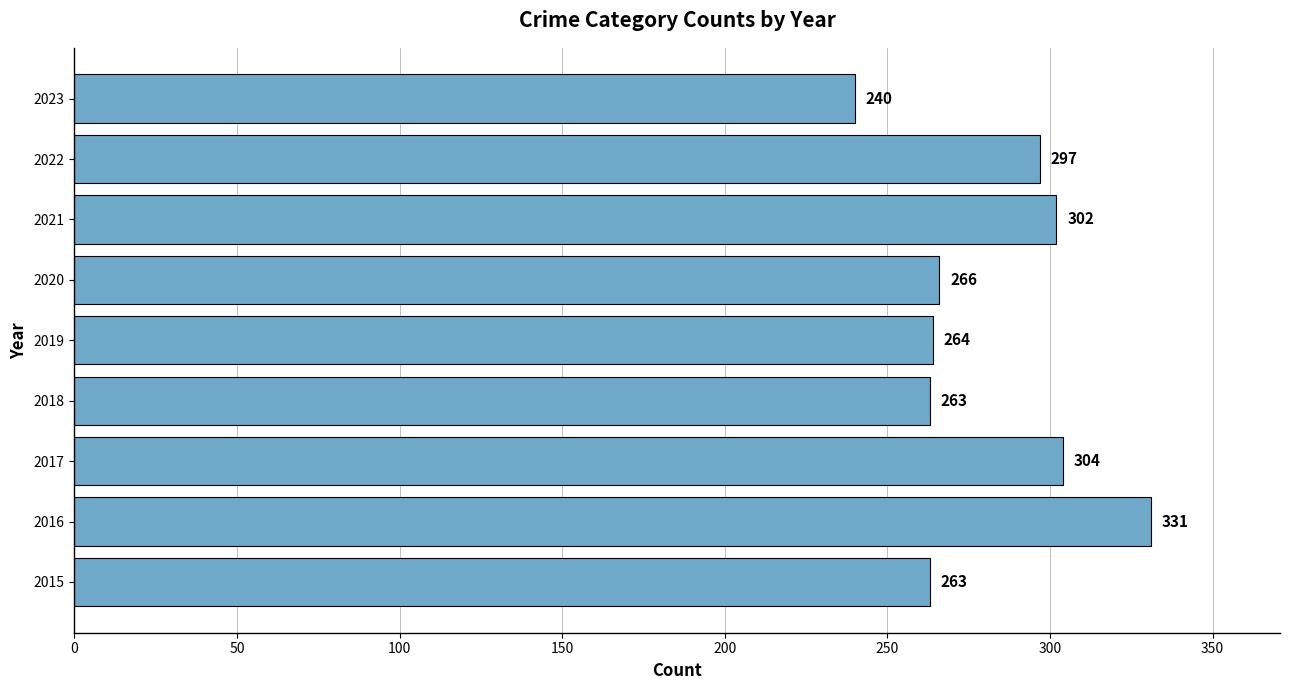

How many bars are there in total?

9